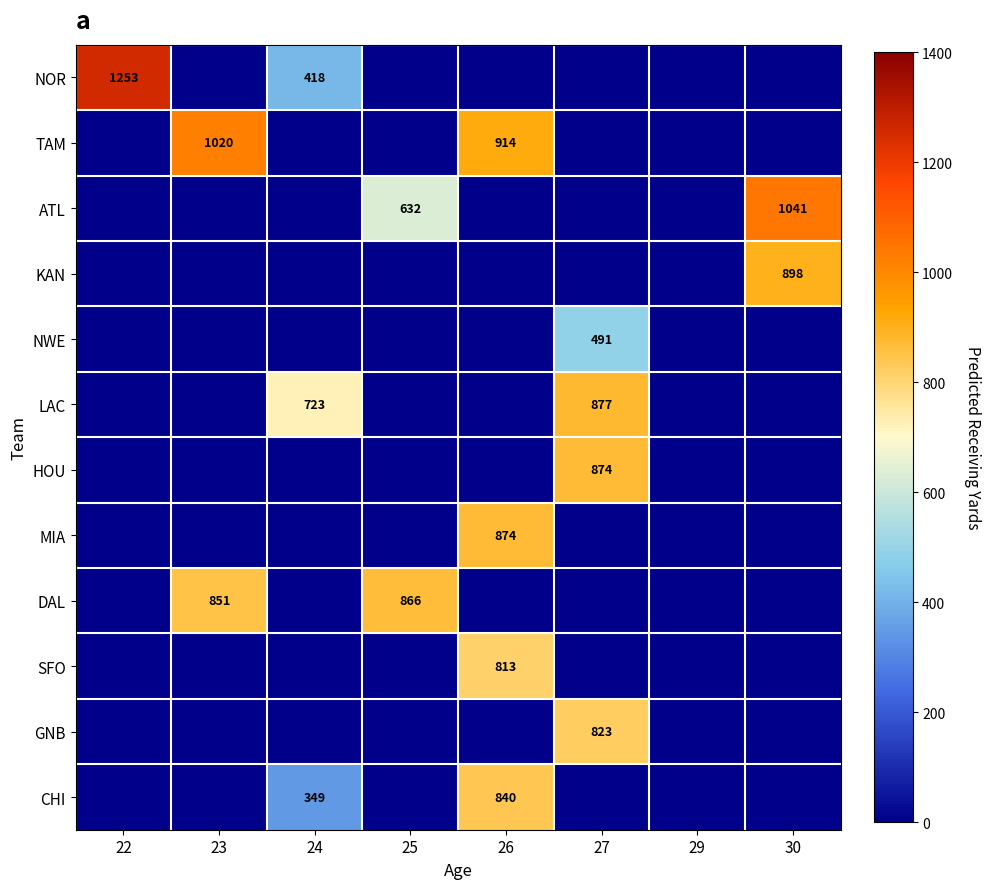

The value of LAC at 27 is 574. True or false?

False